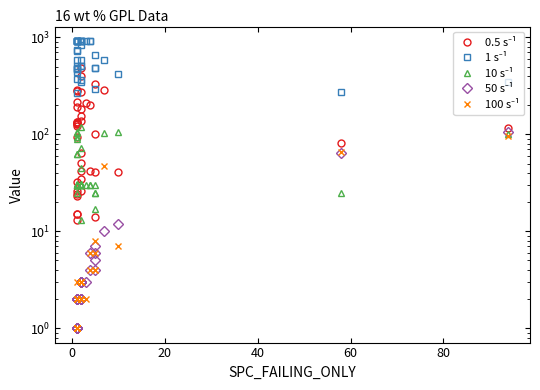

What is the difference between the maximum and minimum values in the 100 s⁻¹ series?

96